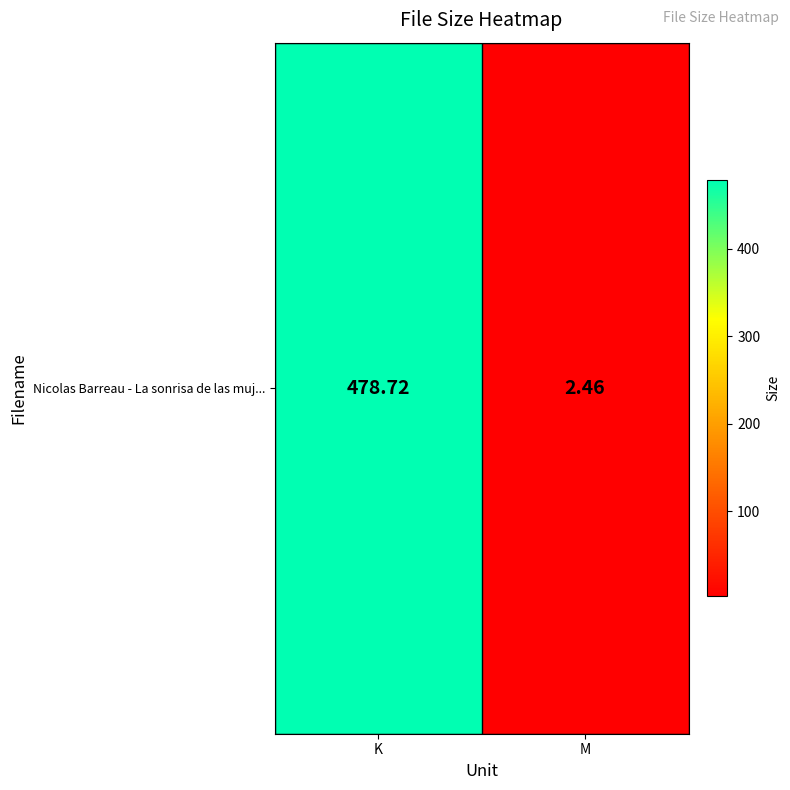

The value at M is 0.5. True or false?

False